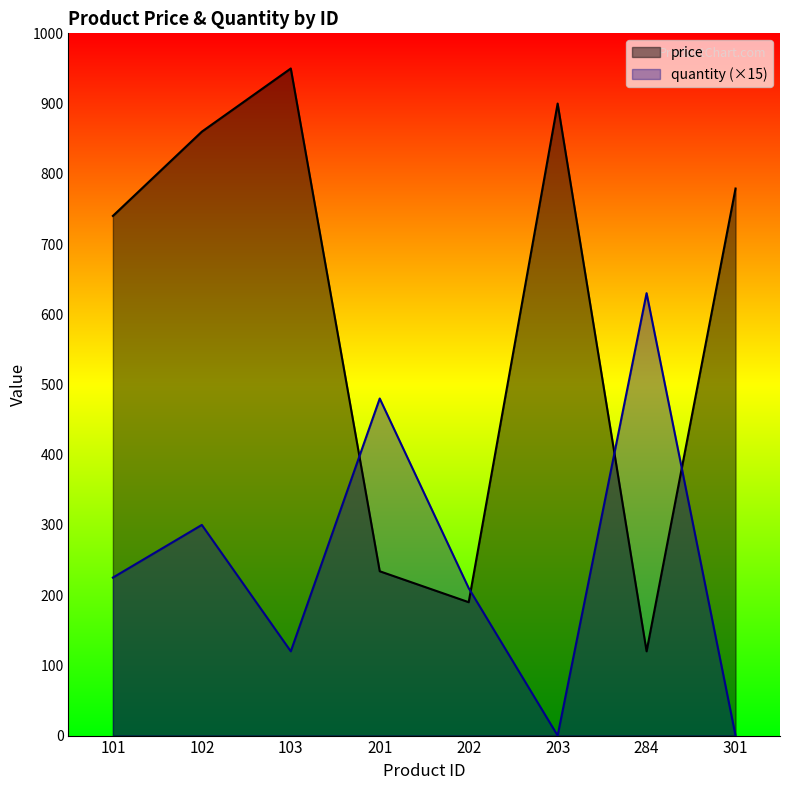

How many values in the price series exceed 779?

3